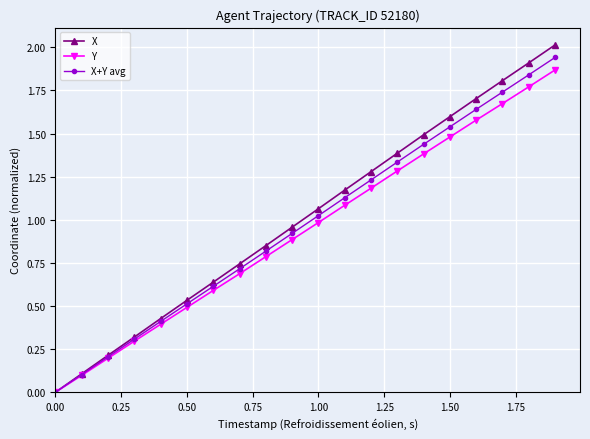

List the series in order of their overall mean, lowest first.

Y, X+Y avg, X